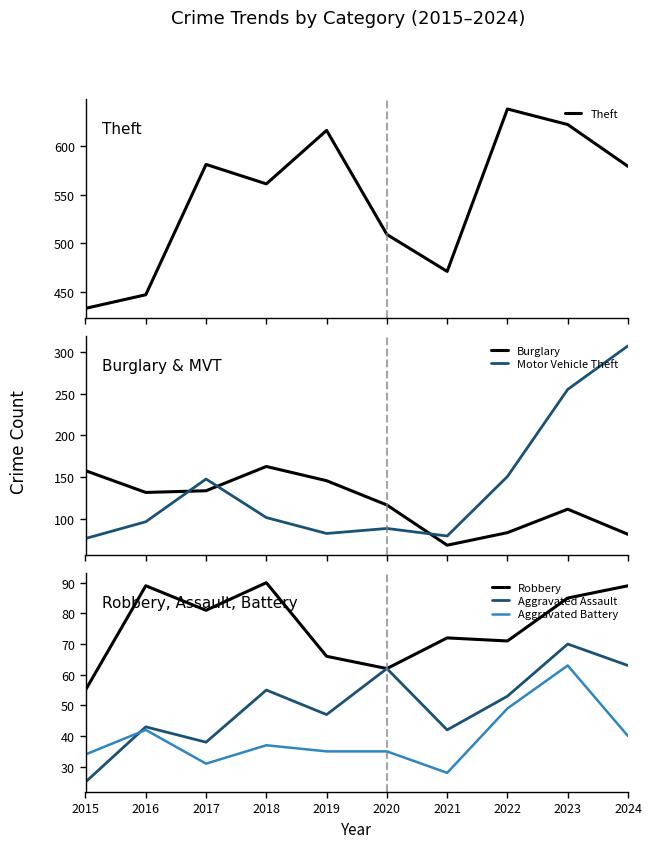

The Robbery series shows 55 at 2015. True or false?

True